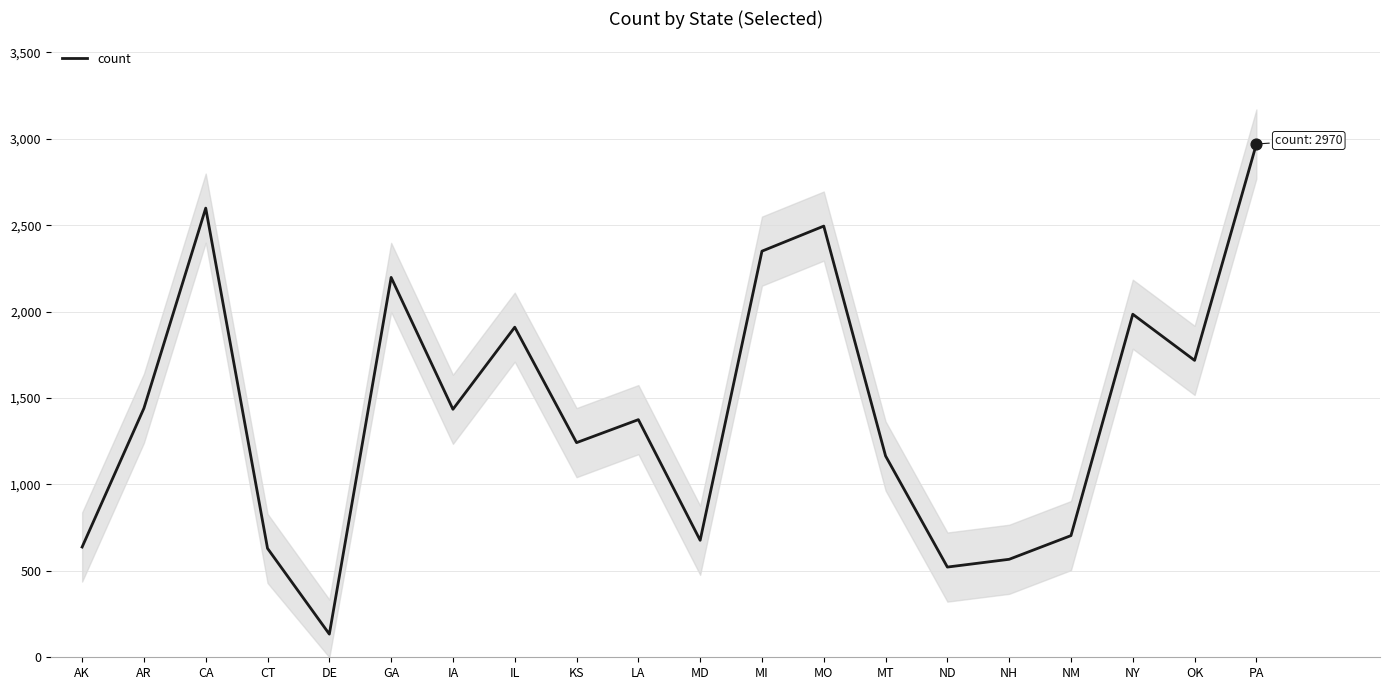

What is the change in value from CT to MT?

+535